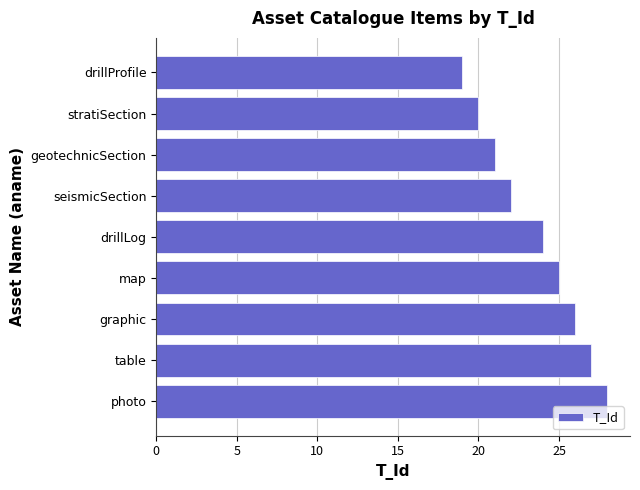

What is the difference between the values at drillProfile and graphic?

7